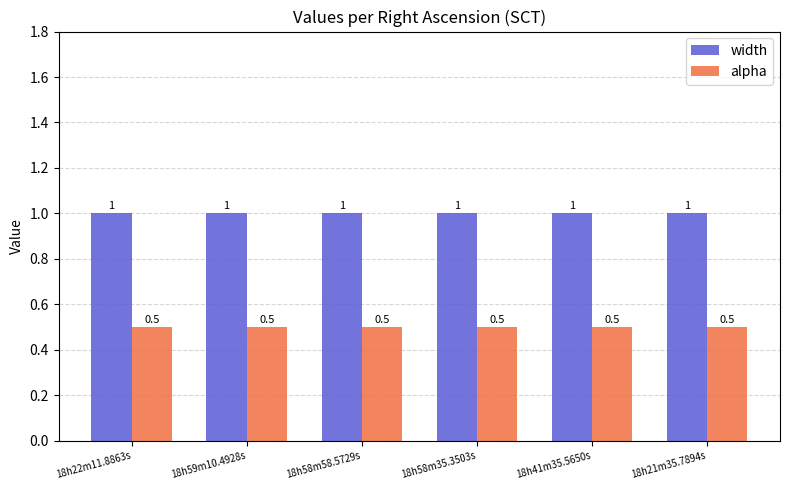

What is the total value across all series at 18h22m11.8863s?

1.5